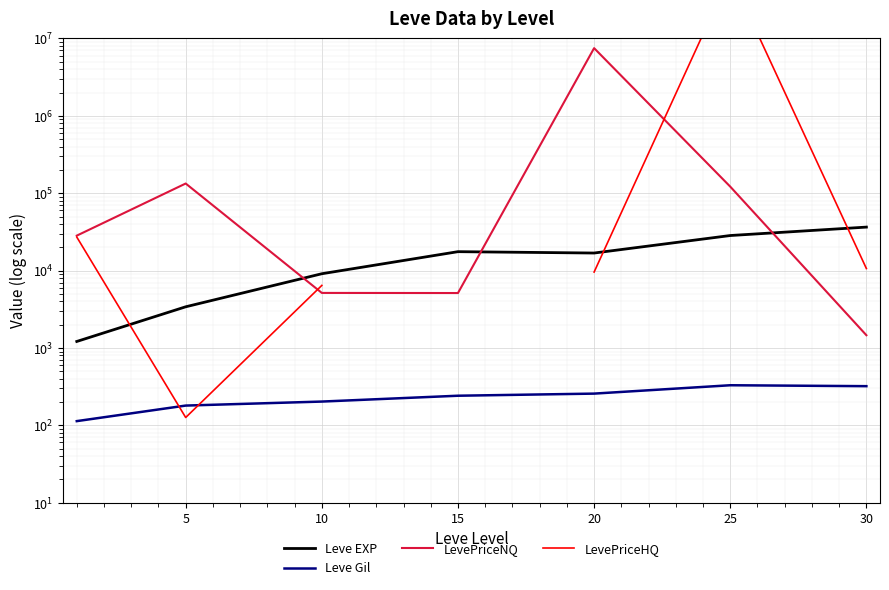

Which series has the largest range (max minus min)?

LevePriceHQ